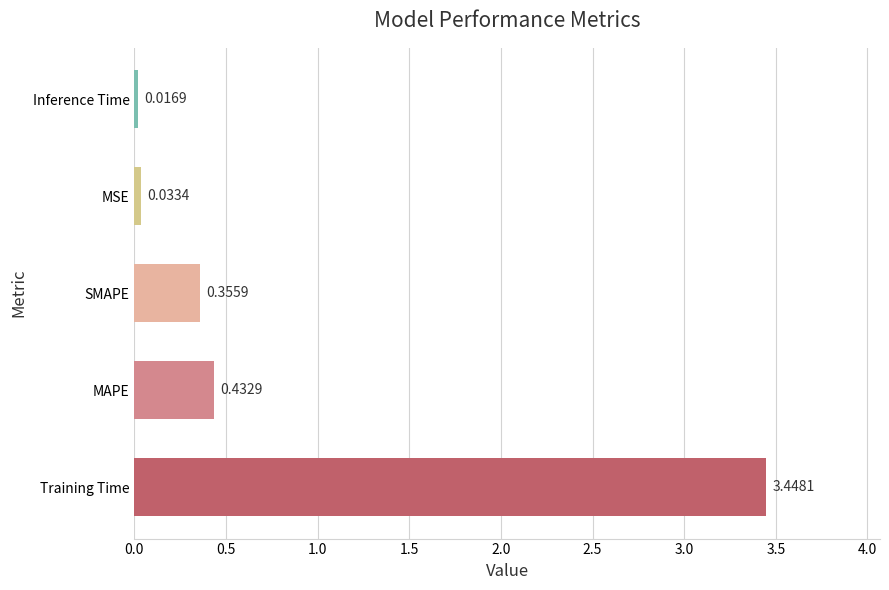

What is the sum of the values at MSE and MAPE?

0.5